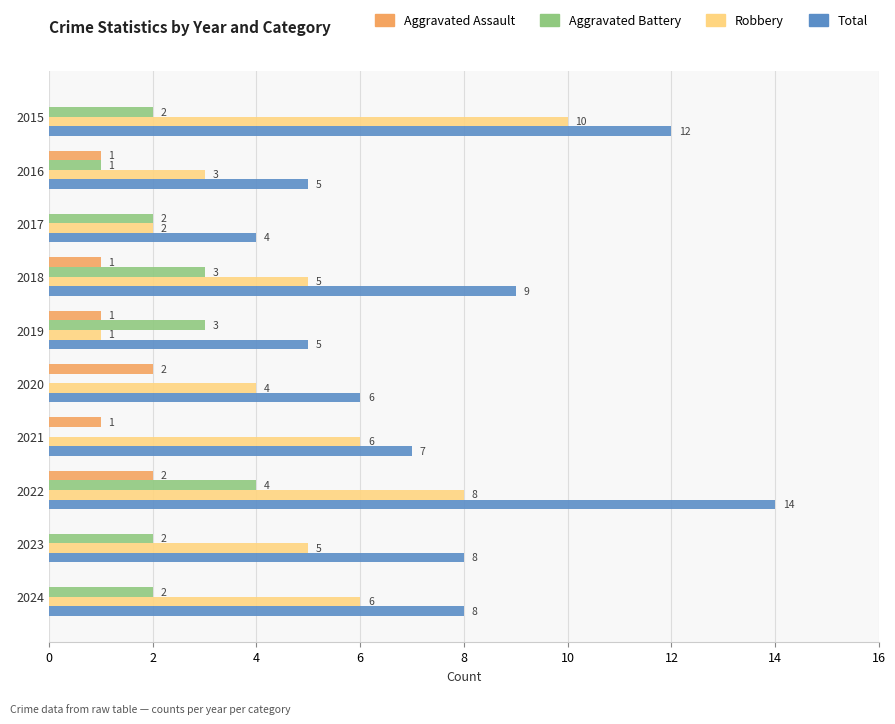

What are all the series names shown in the legend?

Aggravated Assault, Aggravated Battery, Robbery, Total